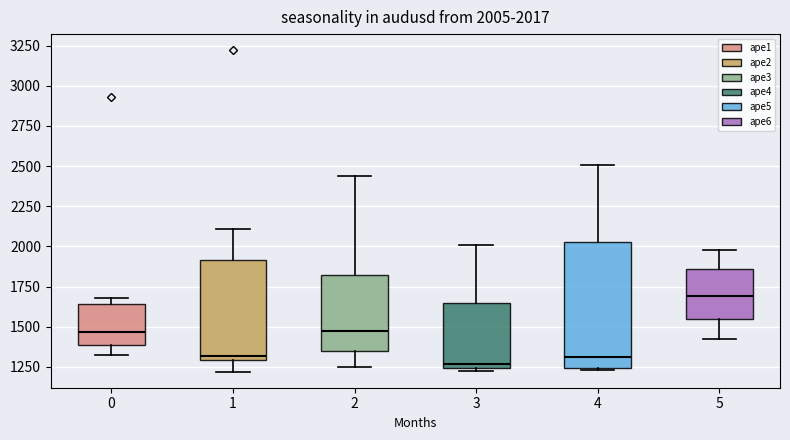

Which box is the tallest, from its lower edge to its upper edge?

4